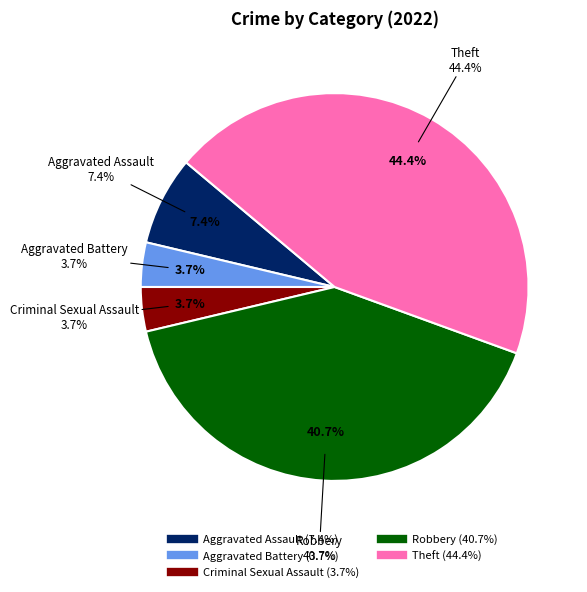

Rank the categories by value from highest to lowest.

Theft, Robbery, Aggravated Assault, Aggravated Battery, Criminal Sexual Assault